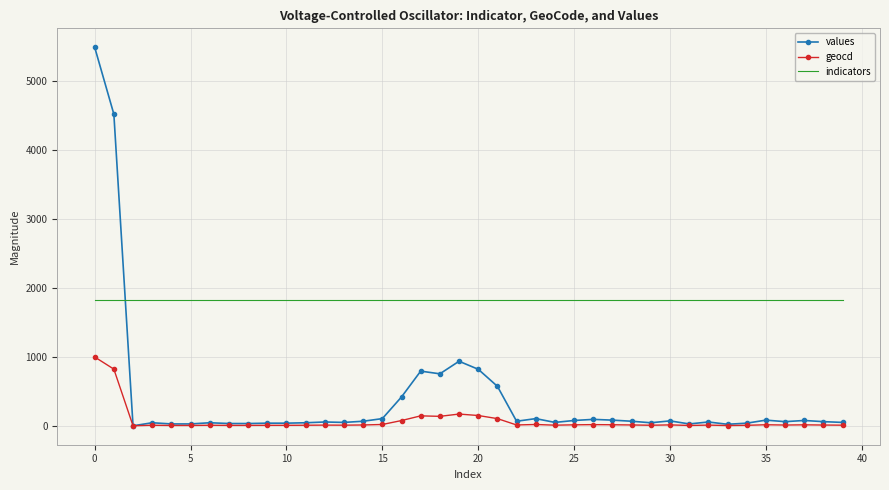

True or false: geocd and indicators intersect in this chart.

False